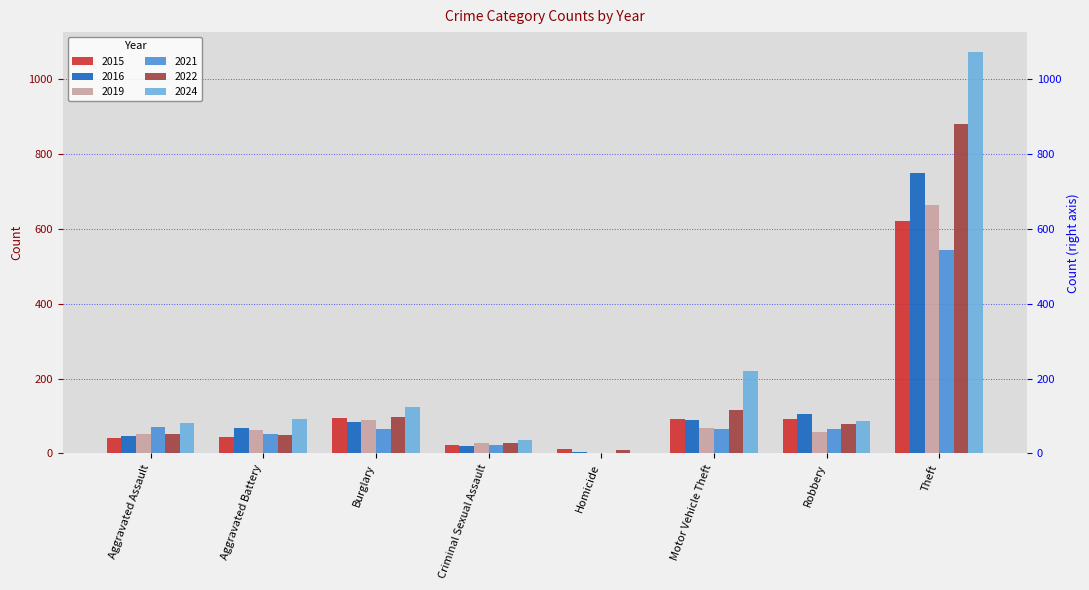

List the series in order of their peak value, lowest first.

2021, 2015, 2019, 2016, 2022, 2024